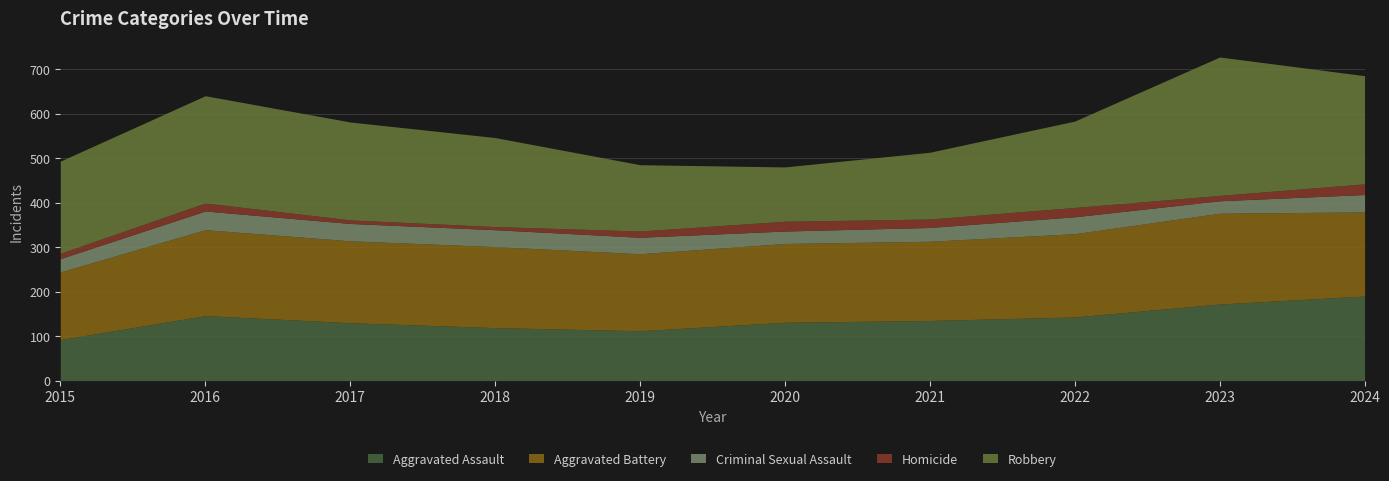

Which series has the largest total across all categories?

Robbery